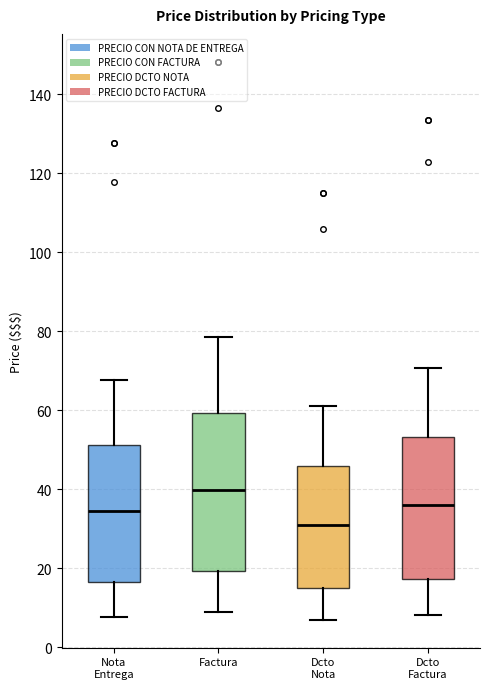

Comparing the boxes themselves (not the whiskers), which one is the tallest?

Factura